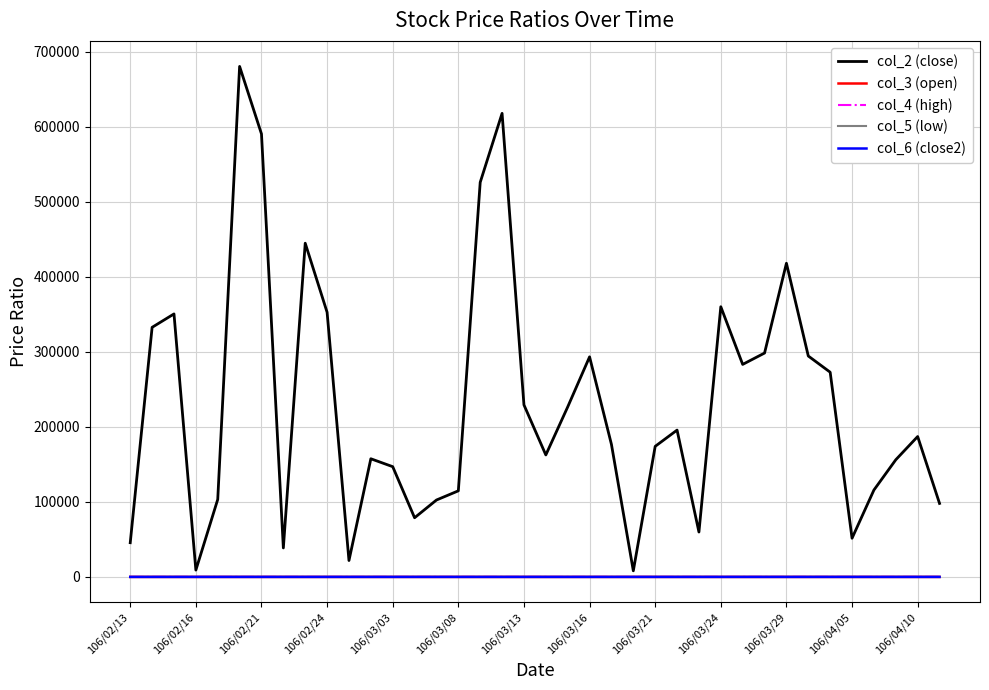

What is the greatest value displayed?

680350.0